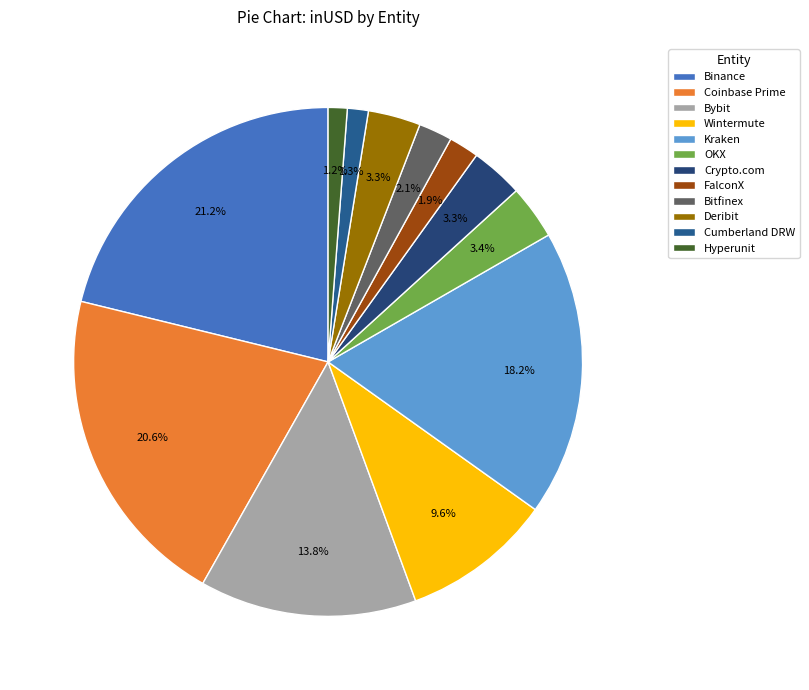

Approximately how many times larger is the value at Binance compared to Kraken?

1.2